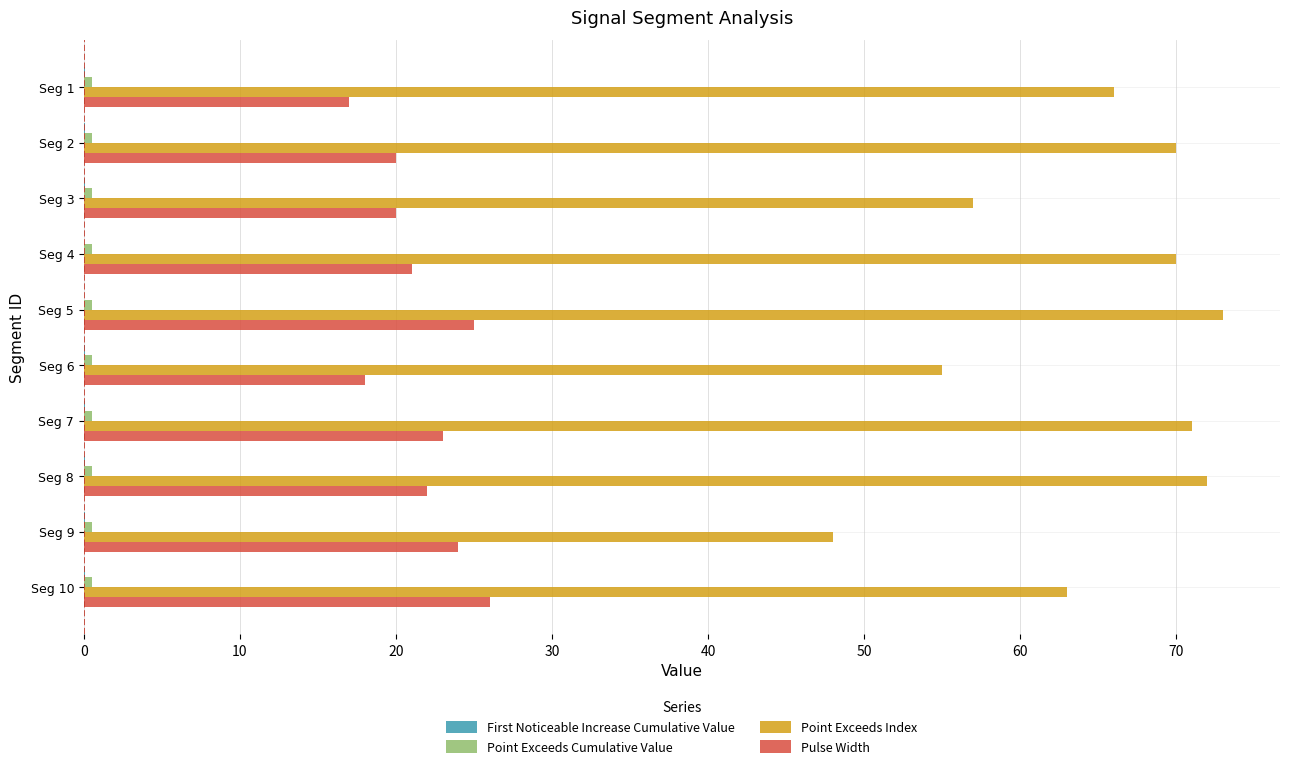

The value of Point Exceeds Index at Seg 1 is 102.6. True or false?

False